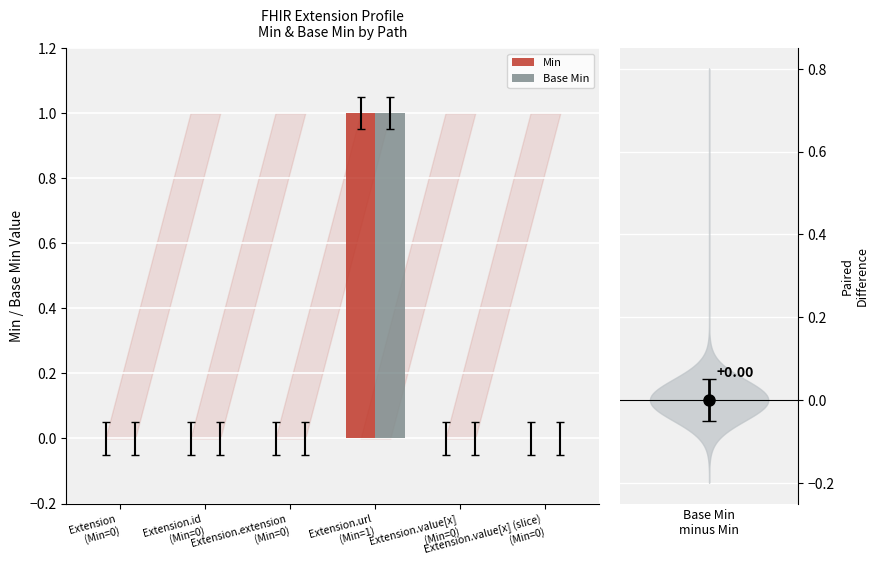

What is the difference between the maximum and minimum values in the Base Min series?

1